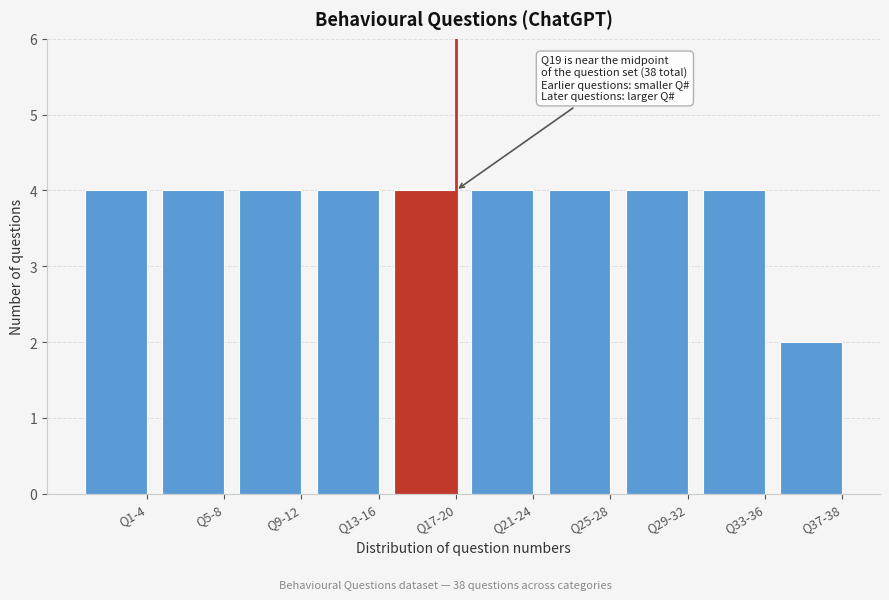

Reading left to right, transcribe all the data shown in this chart.

Q1-4=4	Q5-8=4	Q9-12=4	Q13-16=4	Q17-20=4	Q21-24=4	Q25-28=4	Q29-32=4	Q33-36=4	Q37-38=2